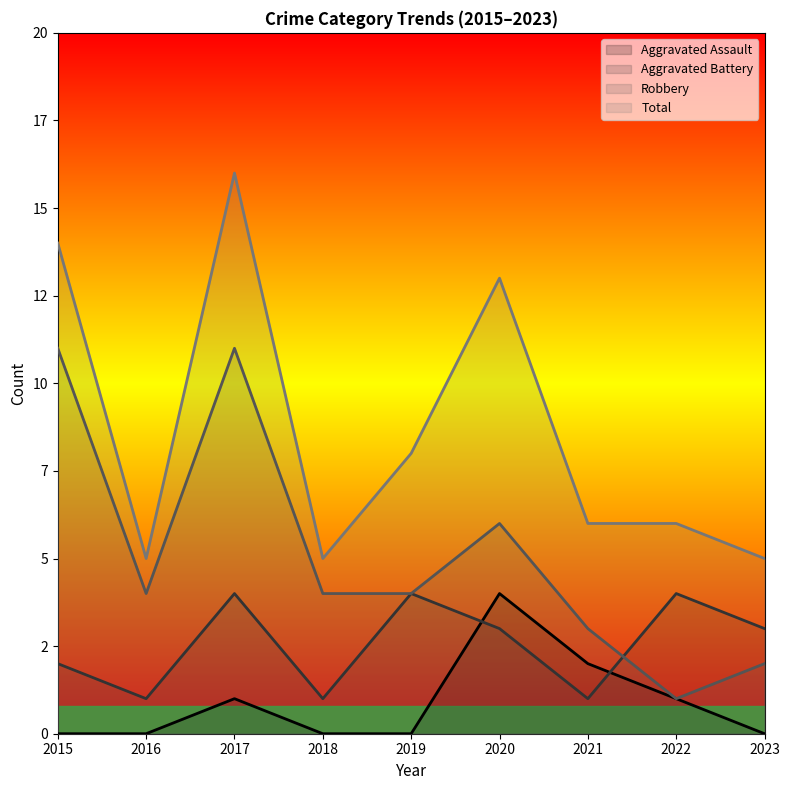

List the labels in order of Total value, smallest first.

2016, 2018, 2023, 2021, 2022, 2019, 2020, 2015, 2017